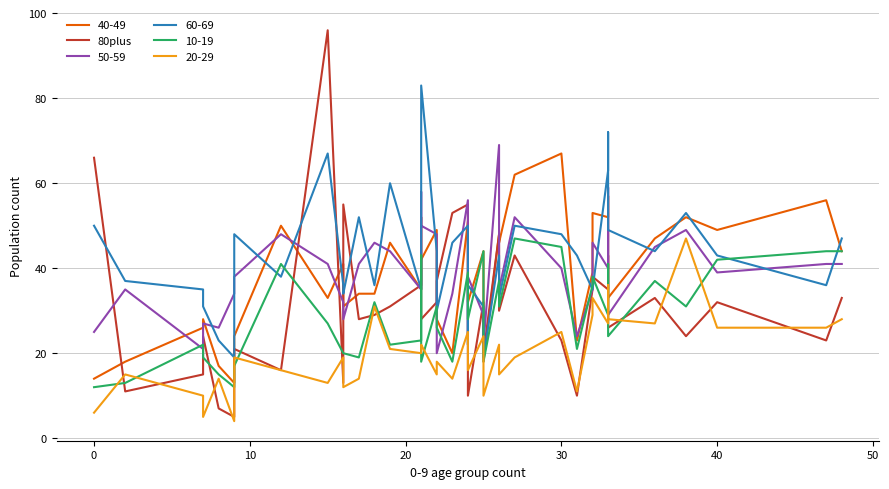

Reading left to right, extract all data points from this chart.

66	11	15	24	7	5	21	16	96	13	55	28	29	31	36	52	28	32	37	53	55	10	10	32	20	48	30	43	23	10	35	38	35	43	26	33	24	32	23	33